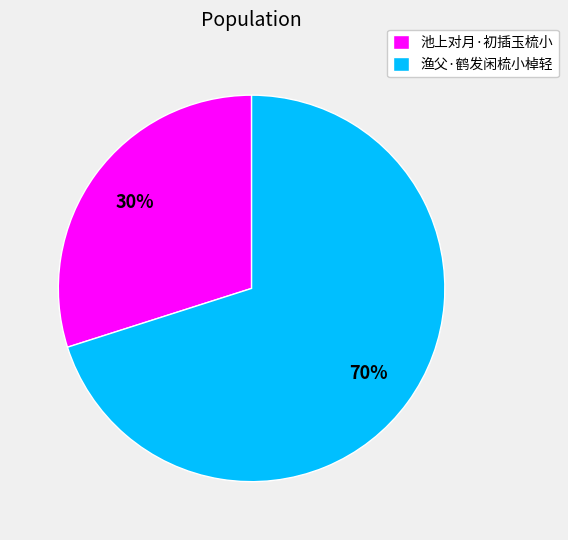

What is the ratio of the value at 池上对月·初插玉梳小 to the value at 渔父·鹤发闲梳小棹轻?

0.4